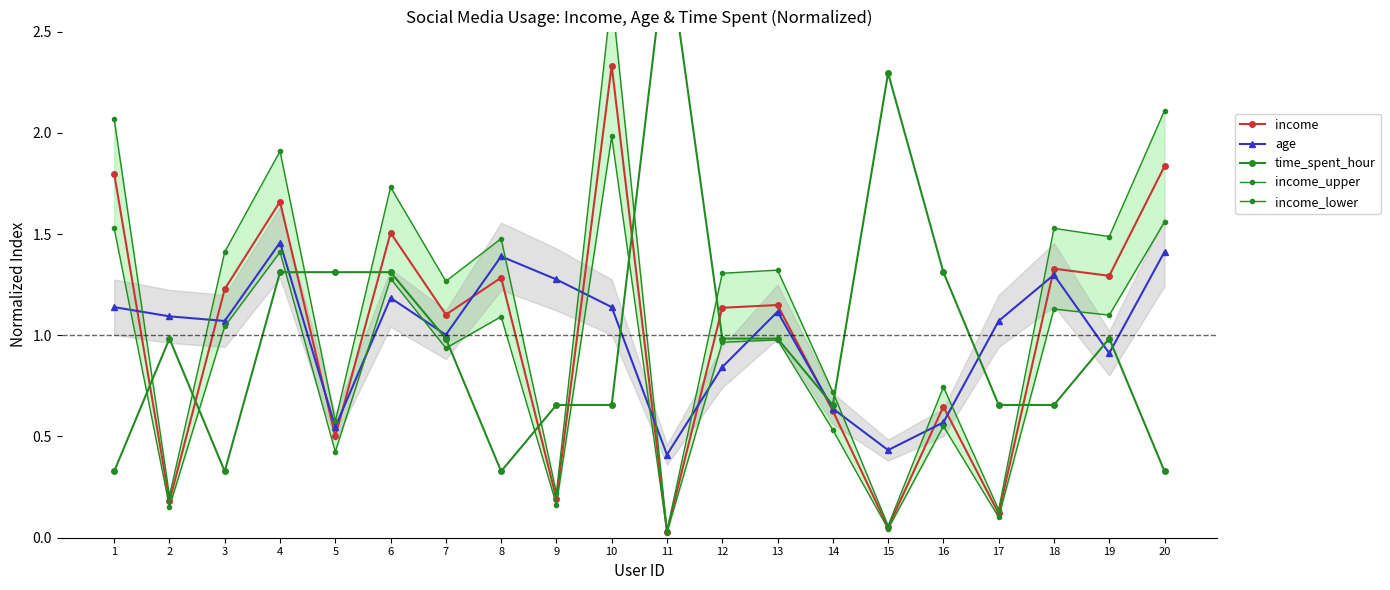

What is the value of the income_lower point at the 8th from the left?

1.1